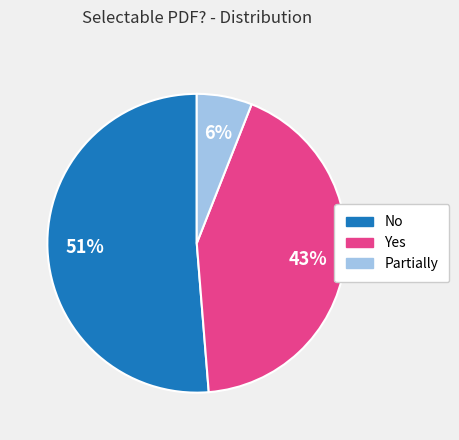

Which has a higher value, No or Partially?

No